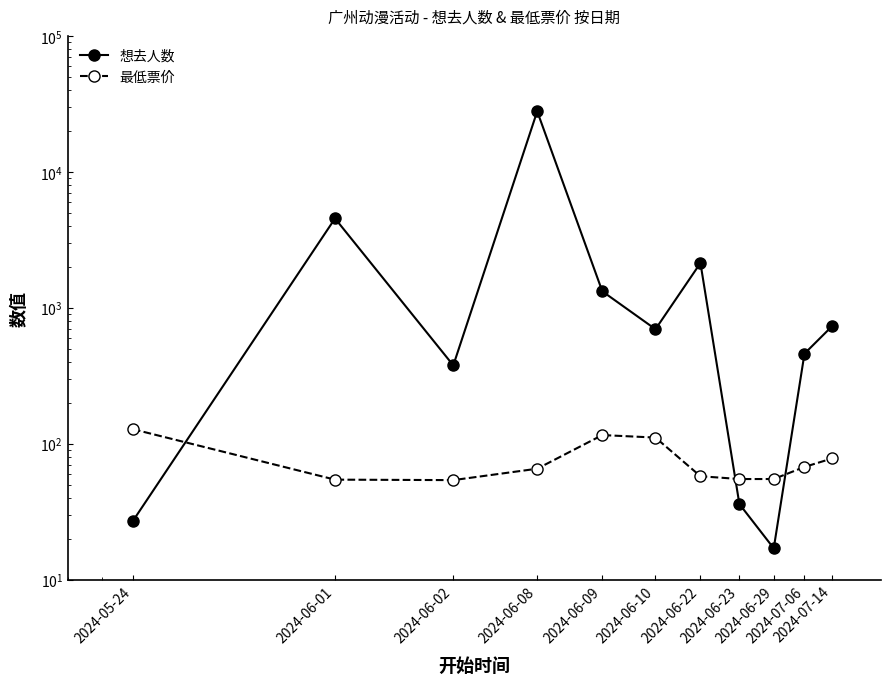

Which category has the lowest value across all series?

2024-06-29